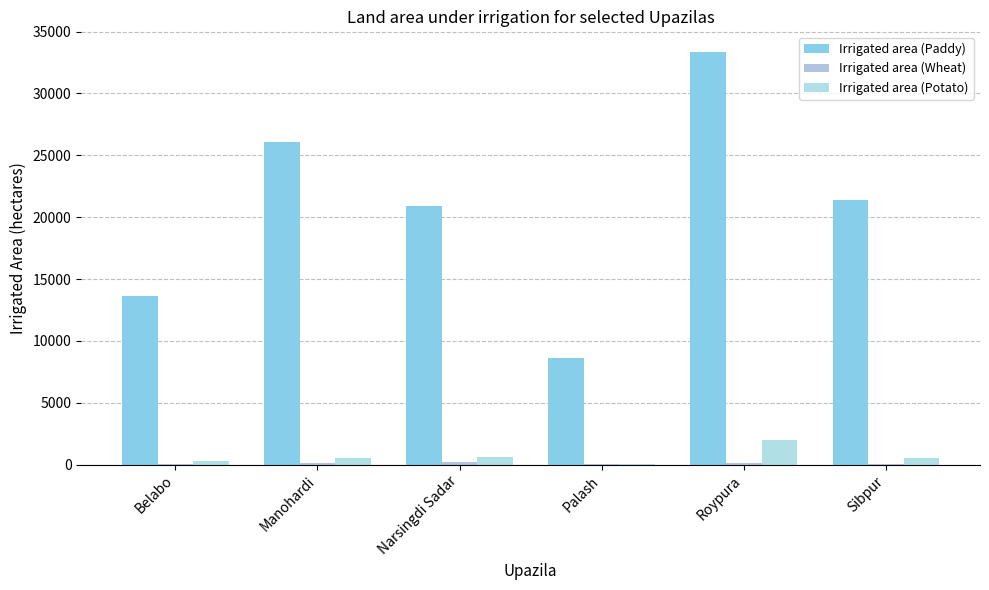

What position from the left is Palash?

4